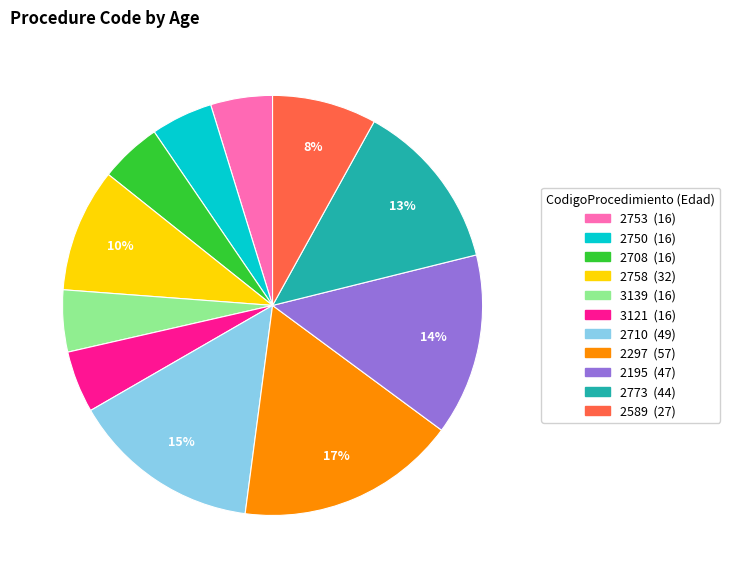

Does any single category account for the majority?

No